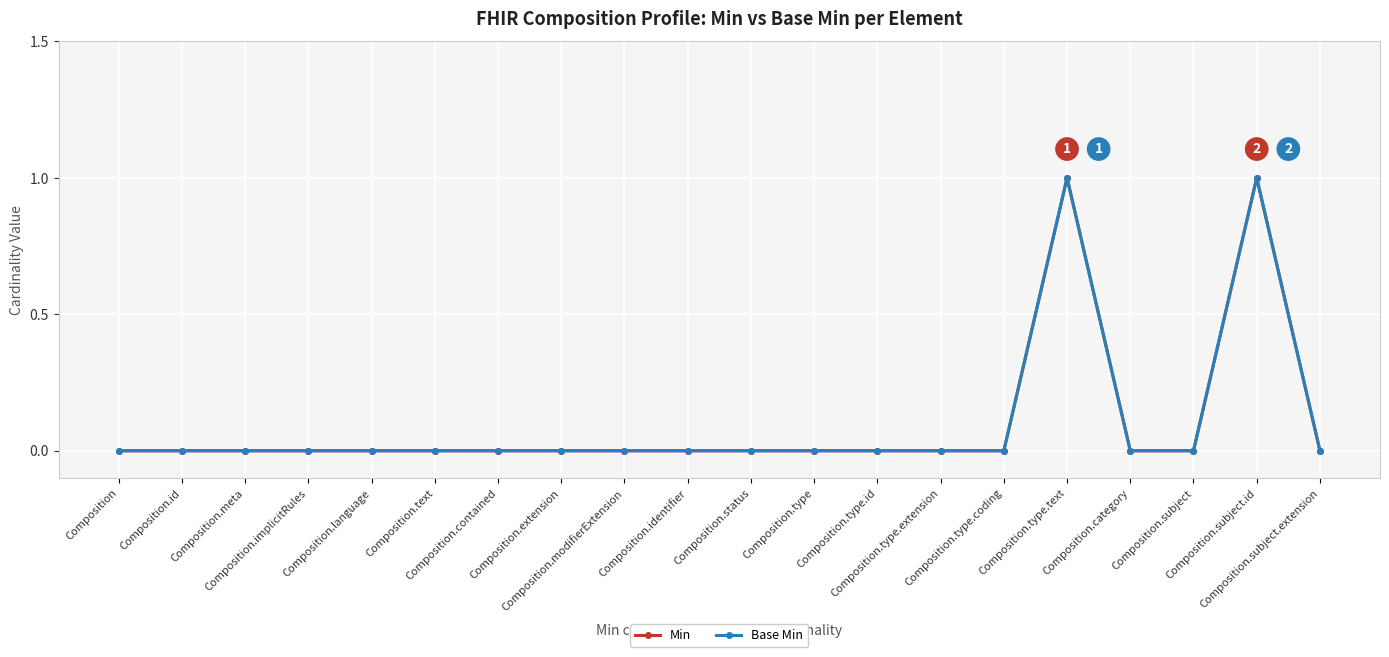

Reading left to right, extract all data points from this chart.

Min: Composition=0	Composition.id=0	Composition.meta=0	Composition.implicitRules=0	Composition.language=0	Composition.text=0	Composition.contained=0	Composition.extension=0	Composition.modifierExtension=0	Composition.identifier=0	Composition.status=0	Composition.type=0	Composition.type.id=0	Composition.type.extension=0	Composition.type.coding=0	Composition.type.text=1	Composition.category=0	Composition.subject=0	Composition.subject.id=1	Composition.subject.extension=0
Base Min: Composition=0	Composition.id=0	Composition.meta=0	Composition.implicitRules=0	Composition.language=0	Composition.text=0	Composition.contained=0	Composition.extension=0	Composition.modifierExtension=0	Composition.identifier=0	Composition.status=0	Composition.type=0	Composition.type.id=0	Composition.type.extension=0	Composition.type.coding=0	Composition.type.text=1	Composition.category=0	Composition.subject=0	Composition.subject.id=1	Composition.subject.extension=0